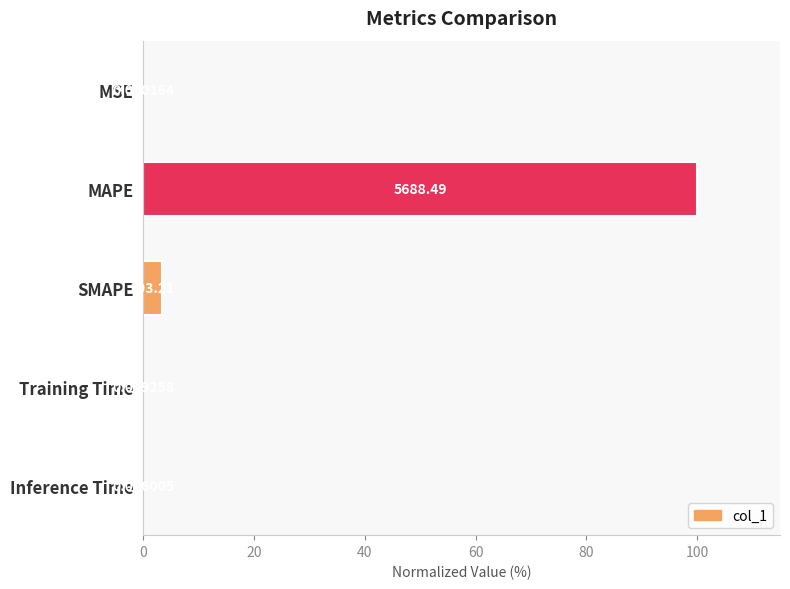

Are the bars horizontal?

Yes